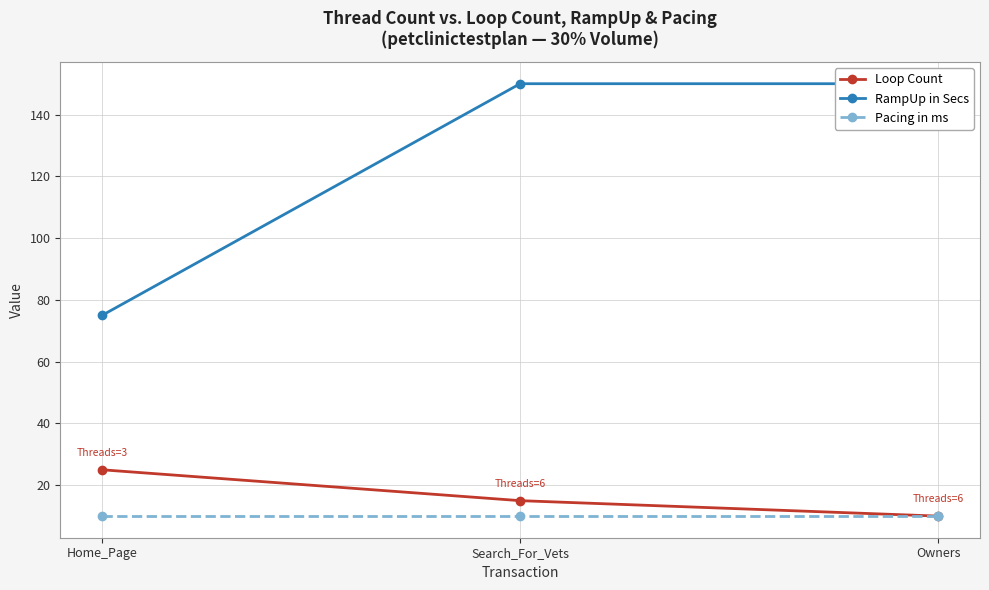

The value of RampUp in Secs at Home_Page is 40. True or false?

False